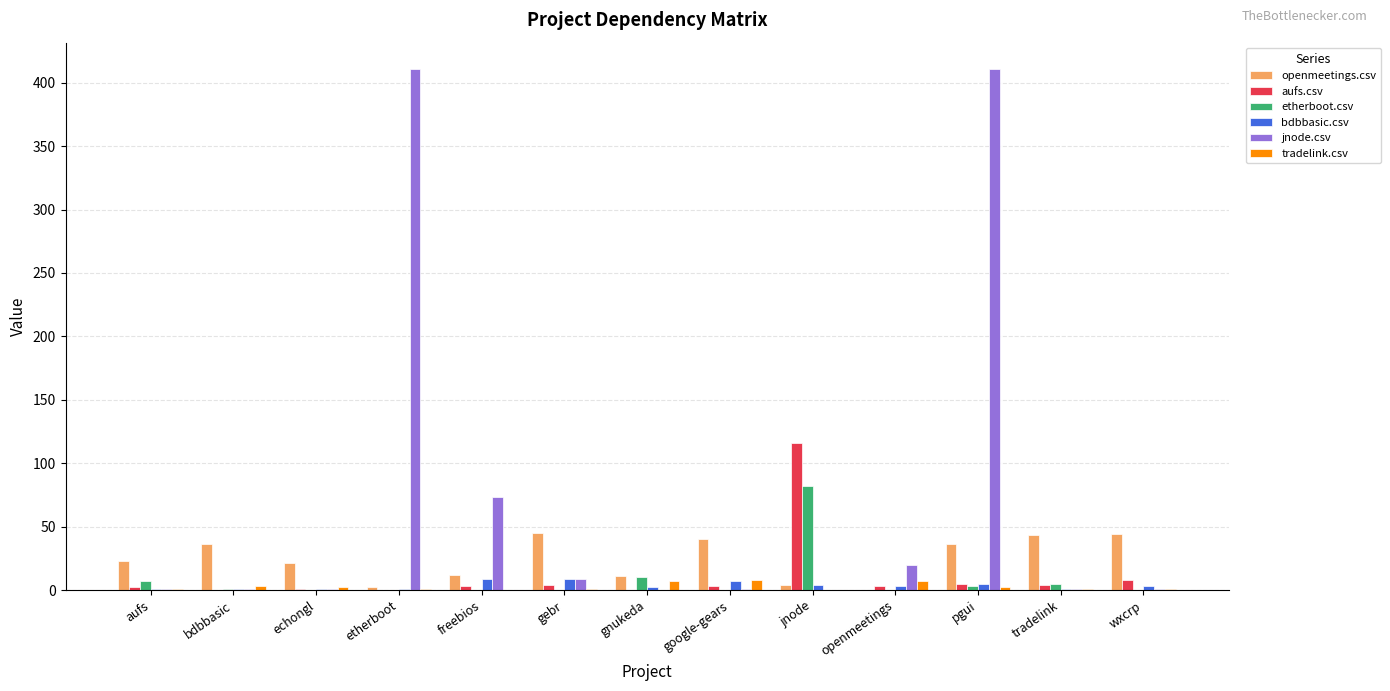

What is the maximum value shown in the chart?

411